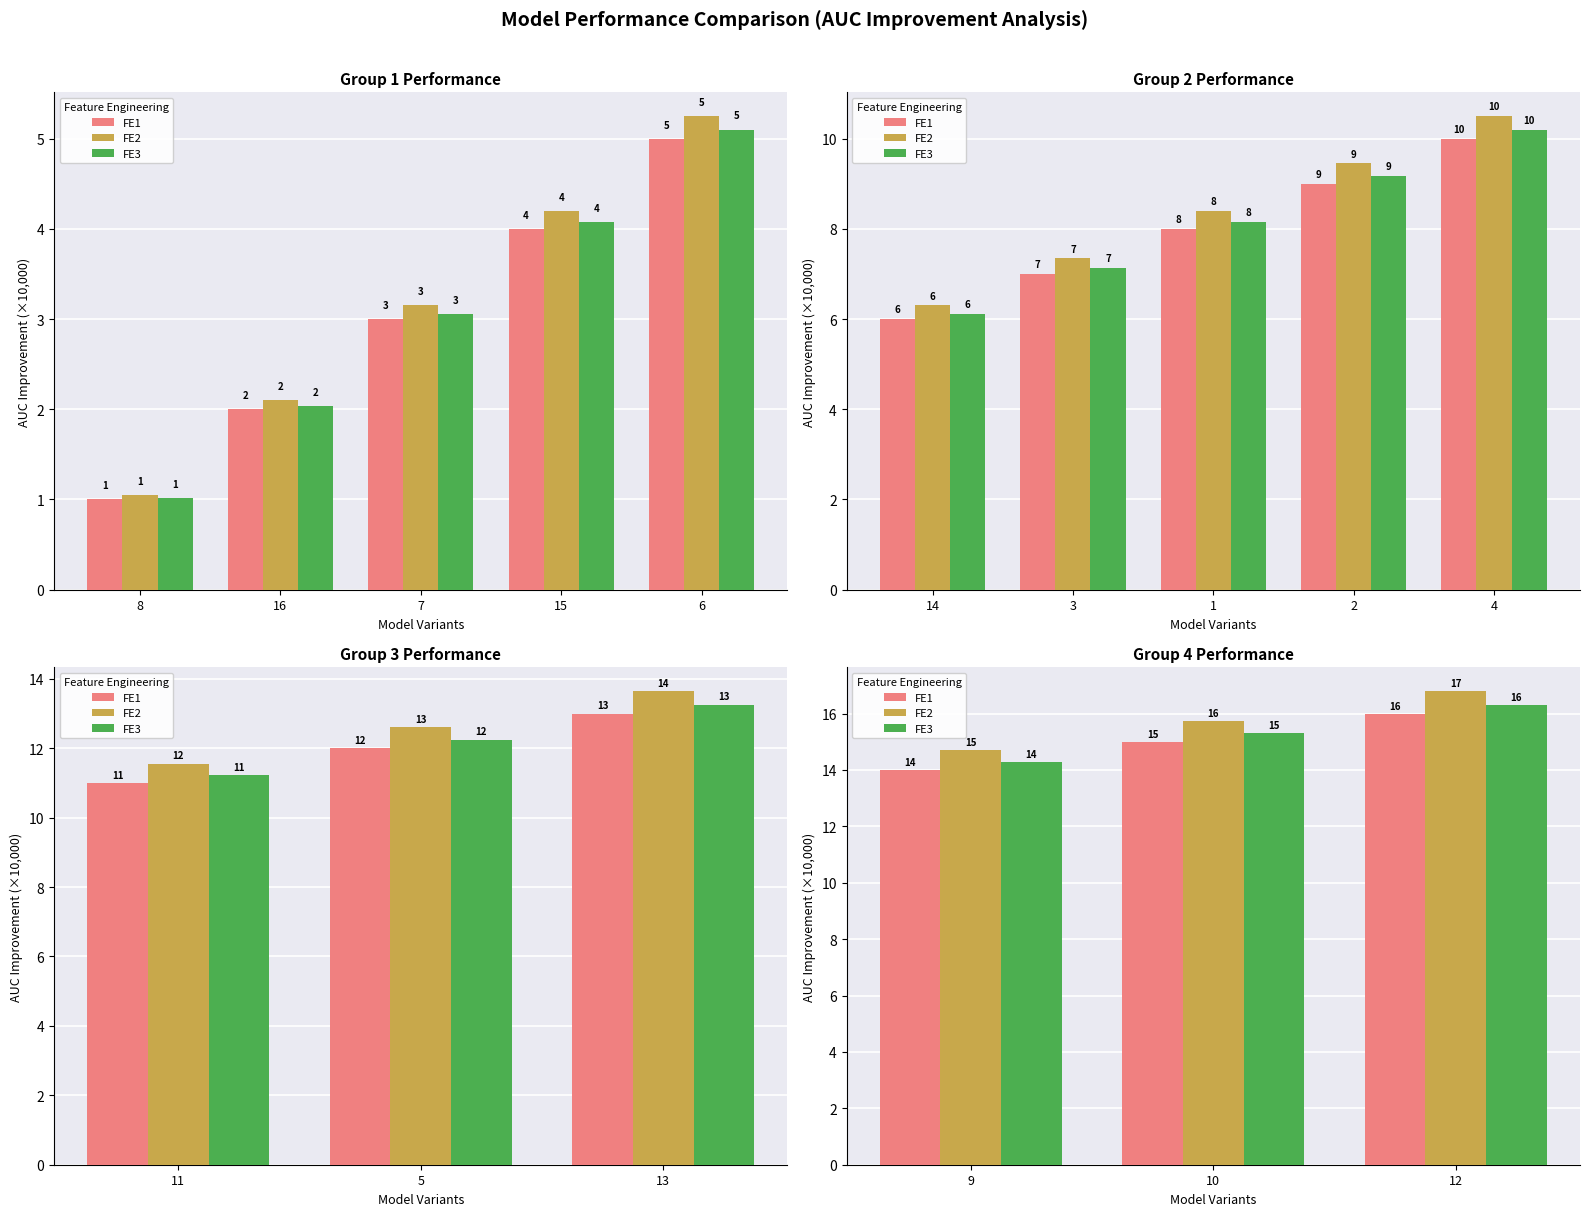

At which category does the chart reach its minimum across all series?

9